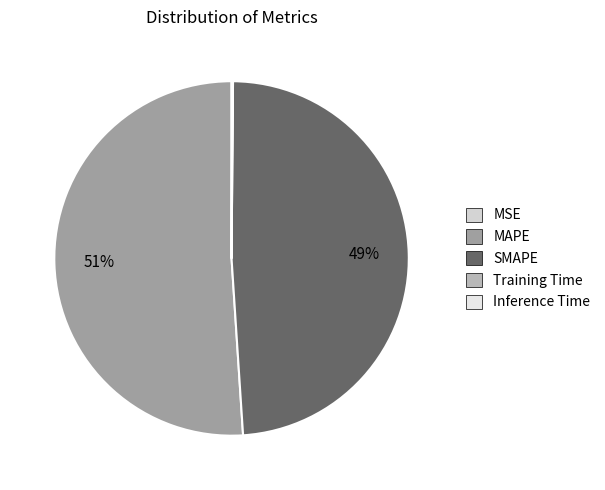

Count the number of slices in the pie.

5